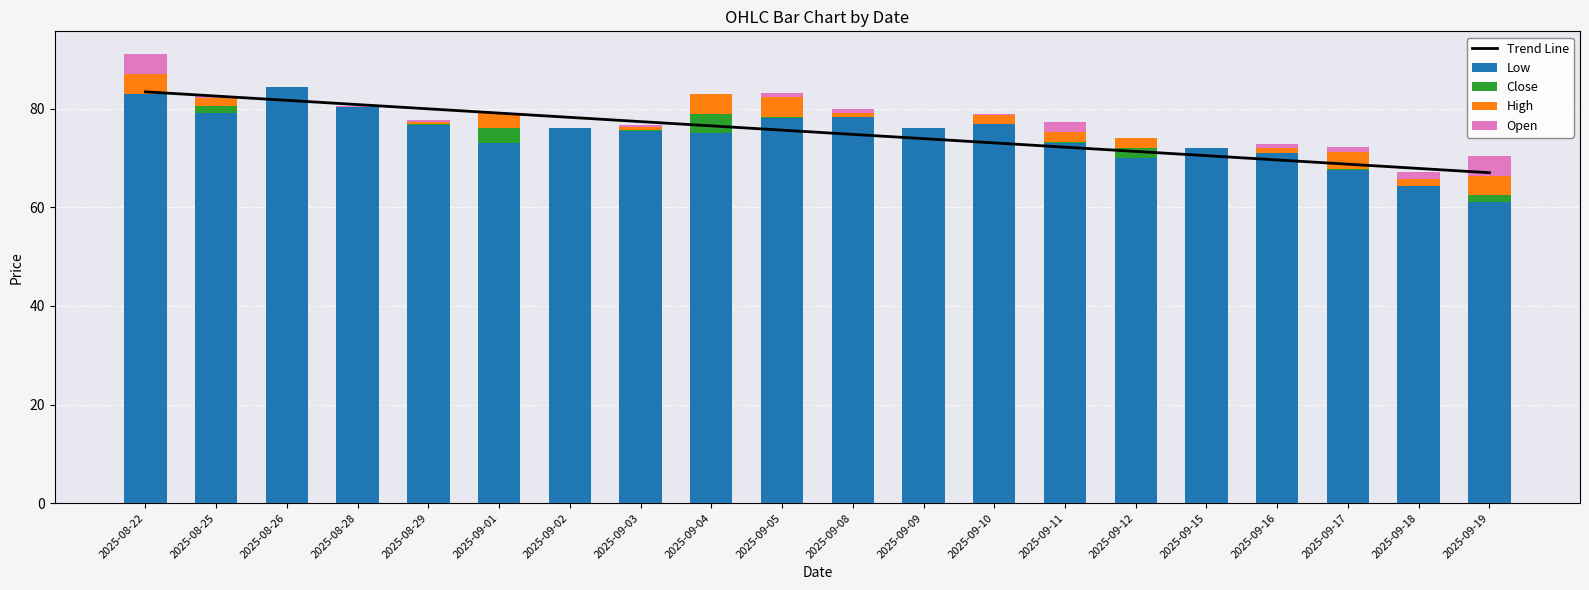

How many values in Open are above zero?

15